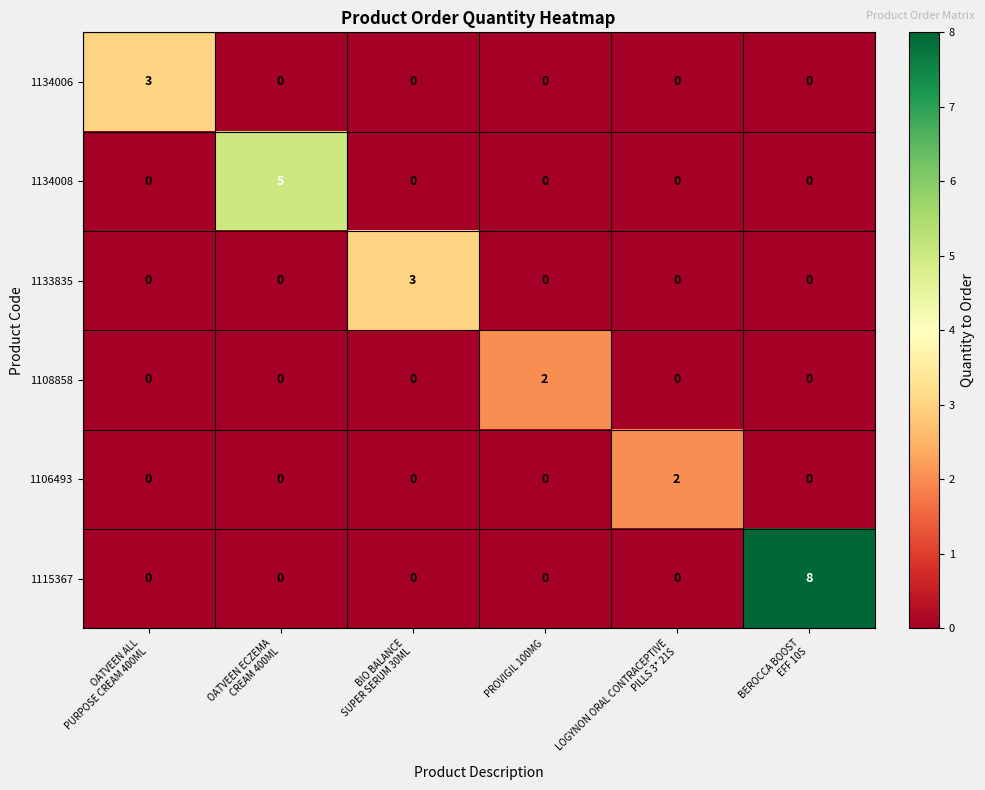

What is the sum of all 1133835 values?

3